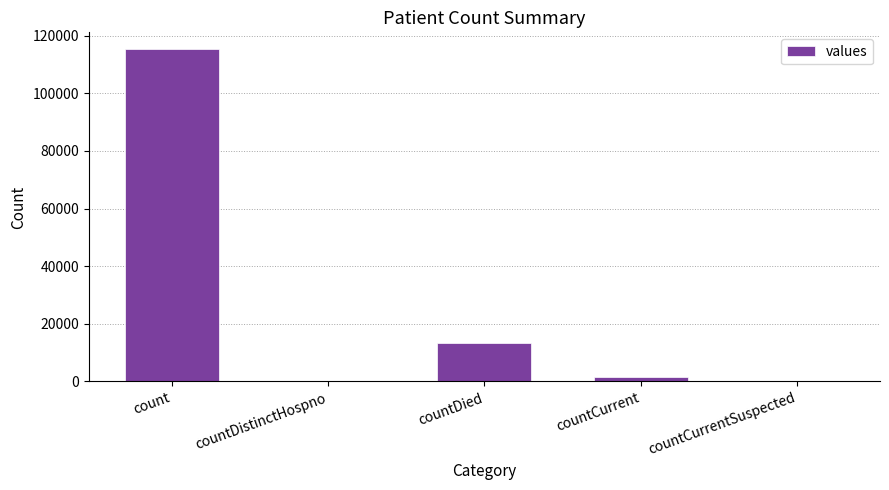

Where is the data nearest to the value 57689?

countDied